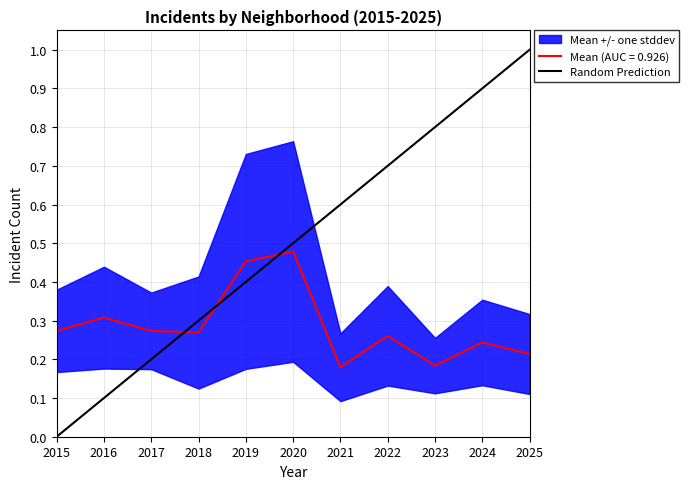

The value at 2021 is 0.6. True or false?

True